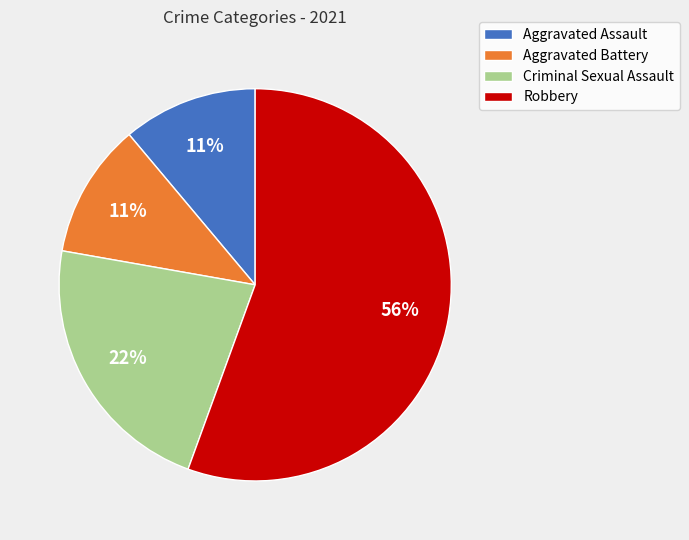

What percentage is the Criminal Sexual Assault slice, to the nearest percent?

22%